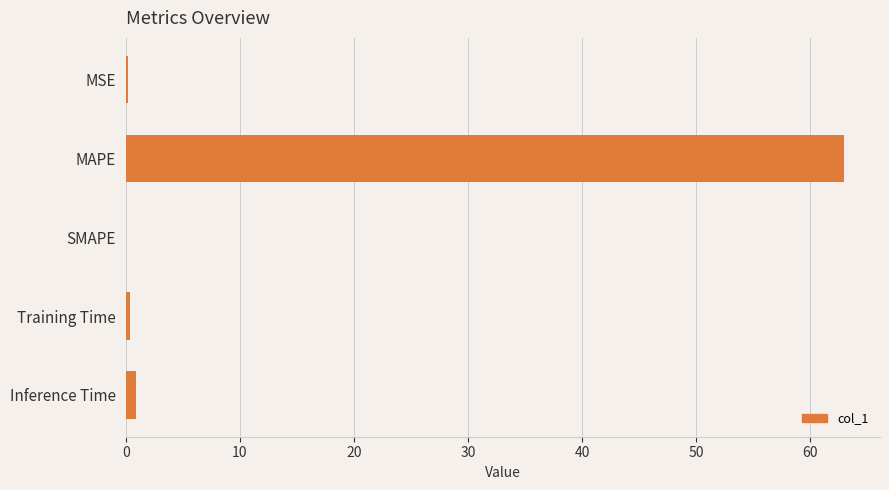

What is the sum of all values?

64.4